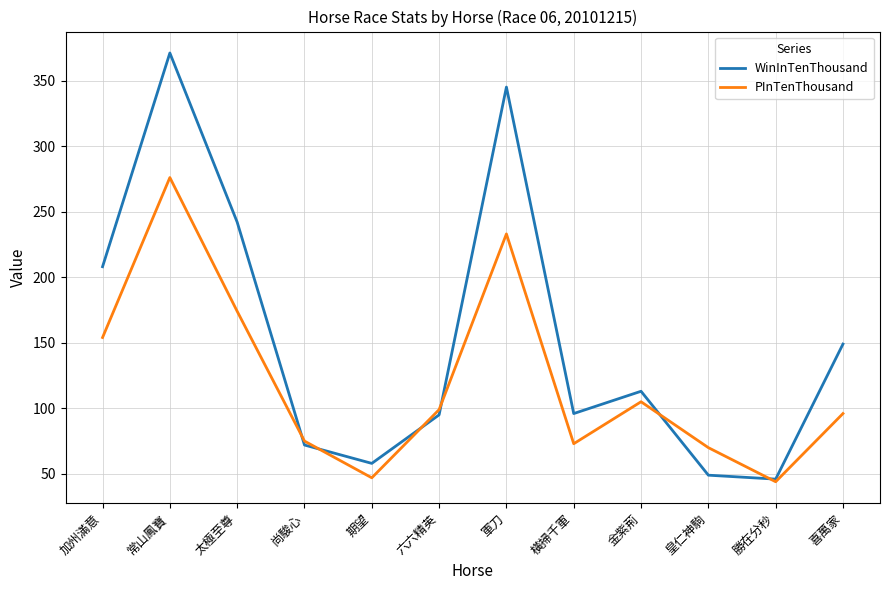

Between which two adjacent categories do PInTenThousand and WinInTenThousand first intersect?

太極至尊 and 尚駿心